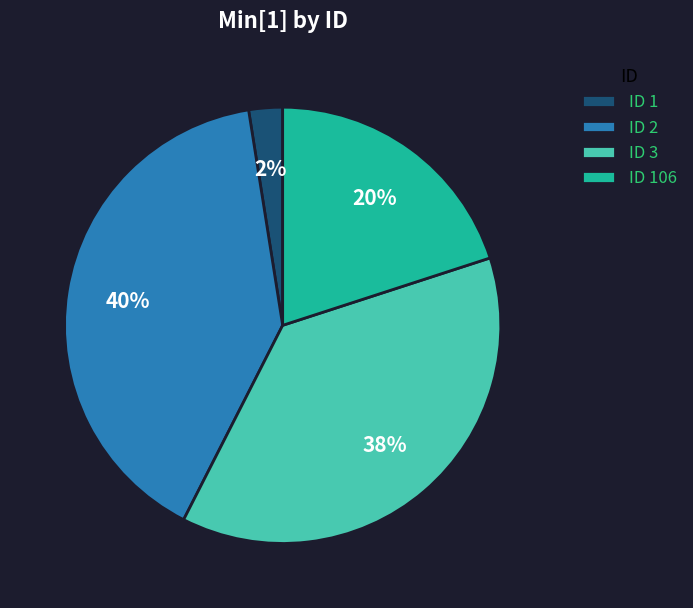

Between ID 2 and ID 106, which is larger?

ID 2